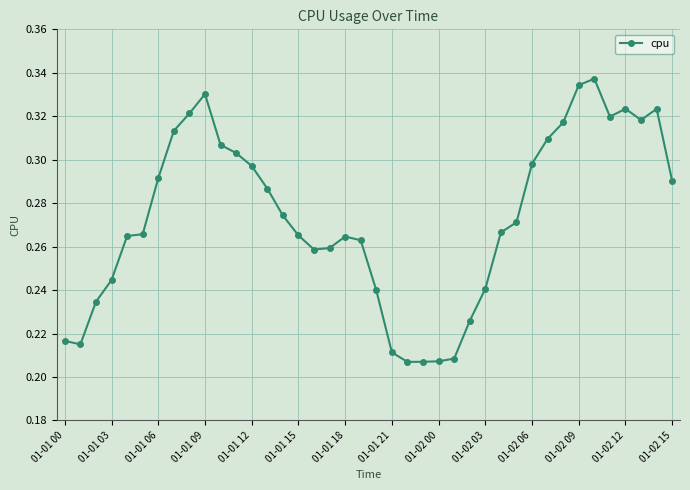

What is the sum of all values?

10.9